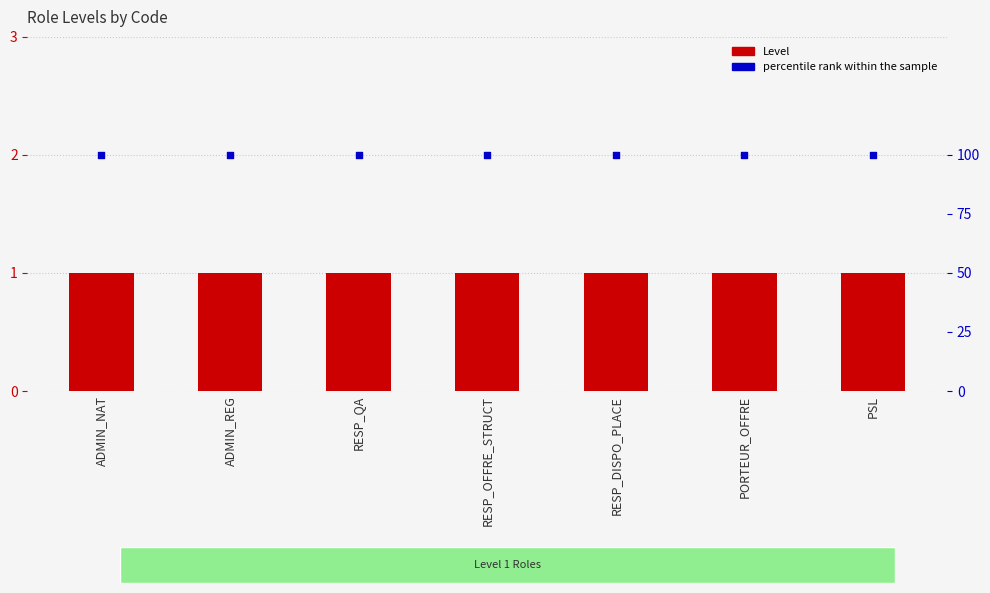

What are all the series names shown in the legend?

Level, percentile rank within the sample